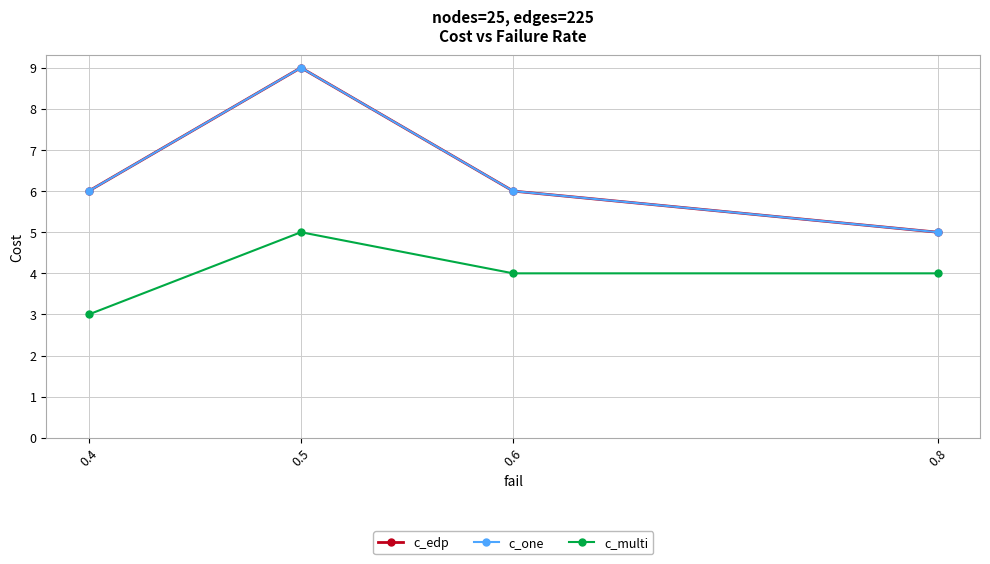

At 0.6, list the series in order from largest to smallest.

c_edp, c_one, c_multi